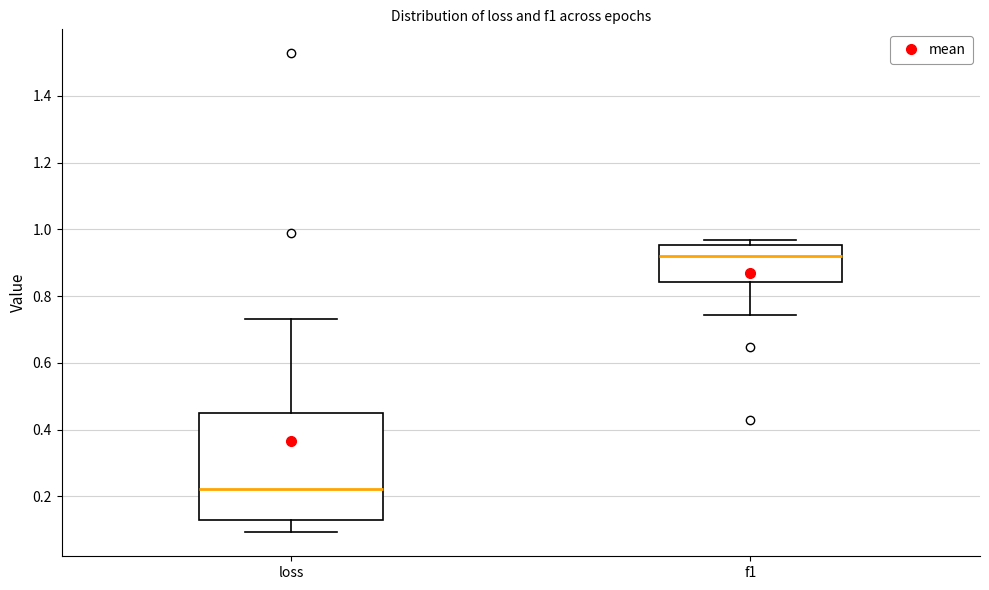

Where does the upper whisker of the box for loss end on the y-axis? The values are not printed on the chart, so give them approximately, as read against the axis.

0.74